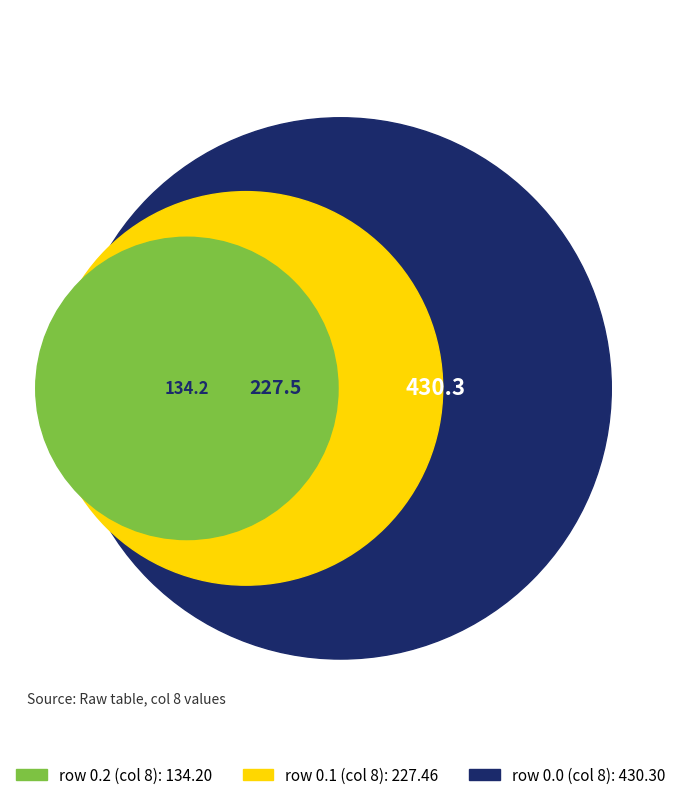

The 0.0 slice represents 54% of the pie. True or false?

True